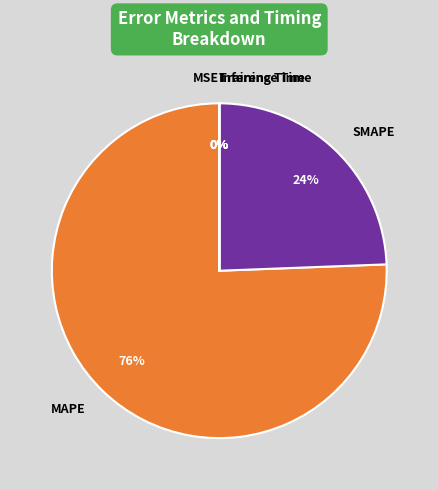

True or false: MAPE accounts for 68% of the total.

False